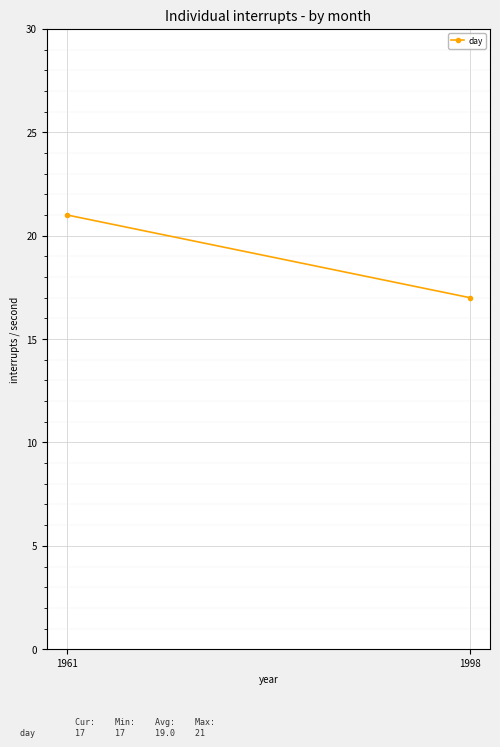

How many data points does each series have?

2